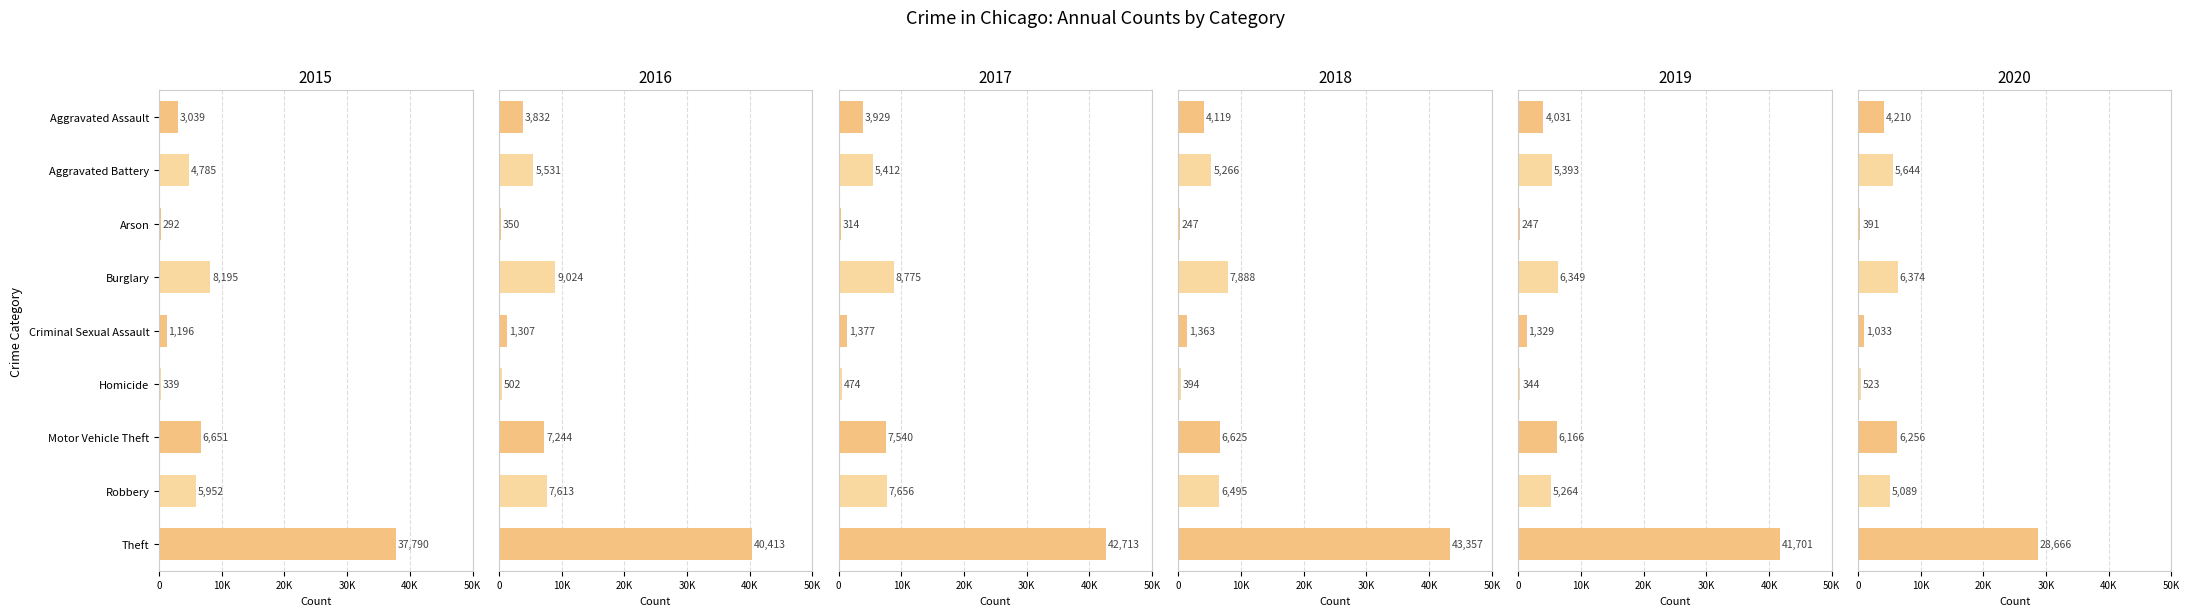

What position from the left is Theft?

9